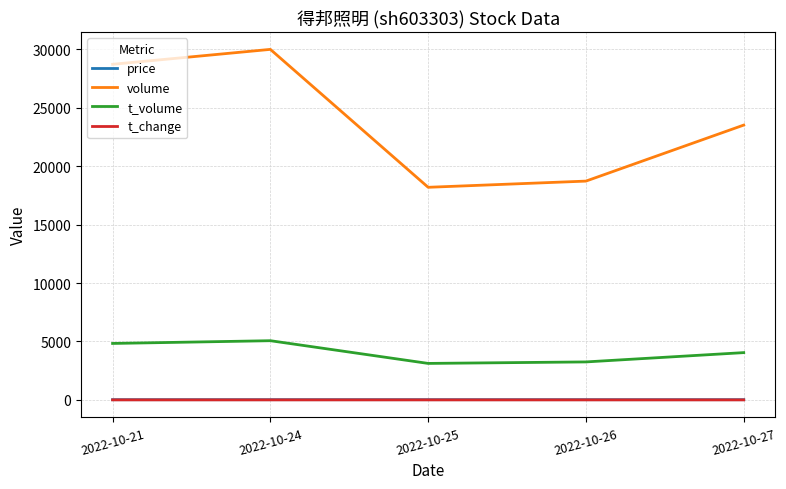

Read the t_change value at 2022-10-26.

0.4